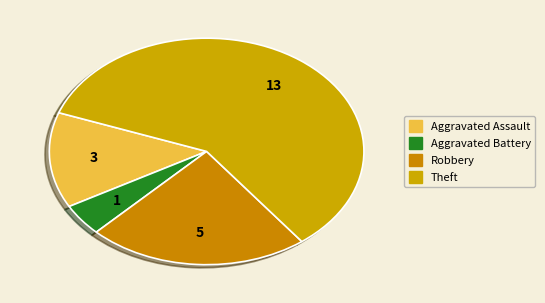

How many slices are in this pie chart?

4